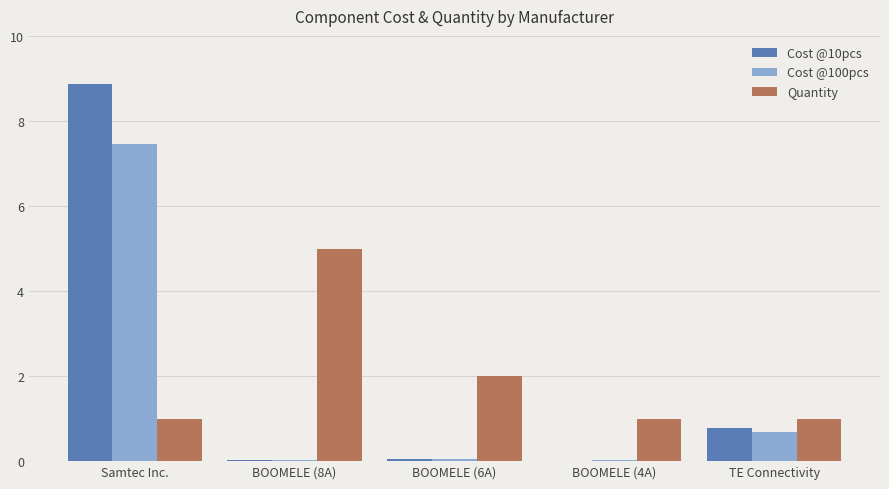

The value of Quantity at BOOMELE (8A) is 5.0. True or false?

True